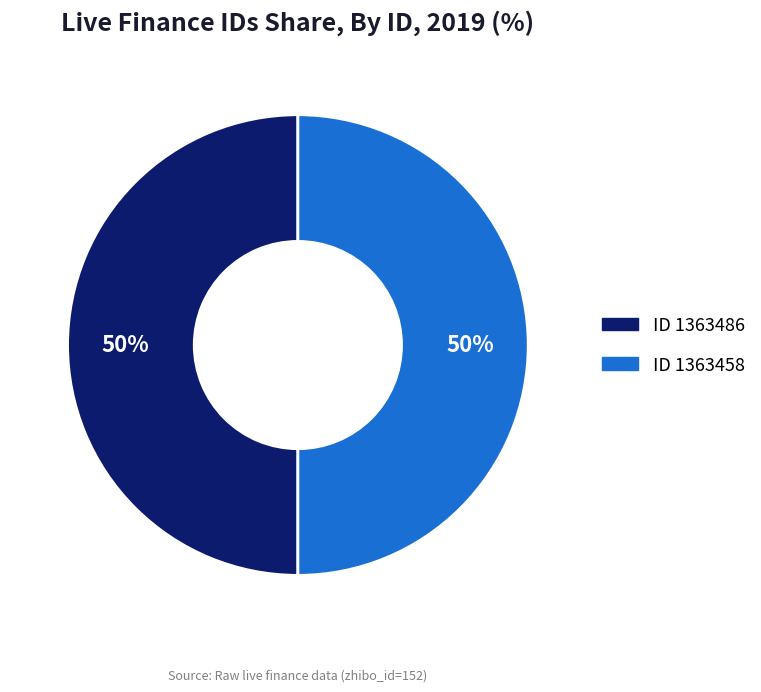

To the nearest percent, what is the average slice percentage?

50%